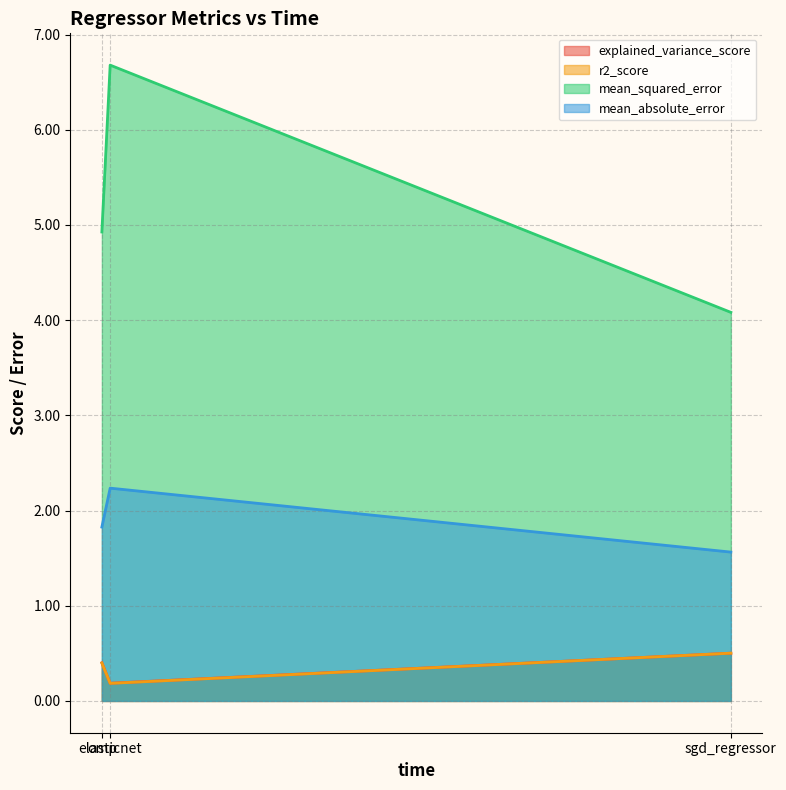

The value of mean_absolute_error at omp is 1.8. True or false?

True